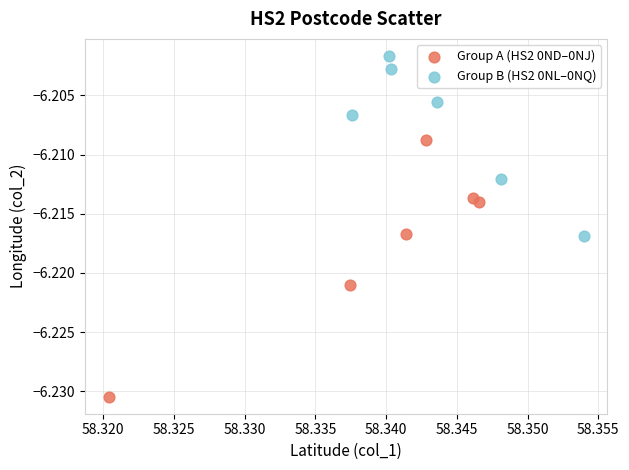

What are all the series names shown in the legend?

Group A (HS2 0ND–0NJ), Group B (HS2 0NL–0NQ)